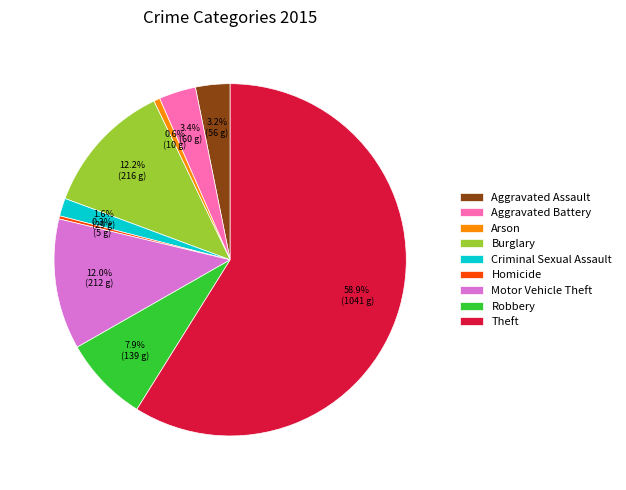

Is Aggravated Assault the majority of the pie?

No